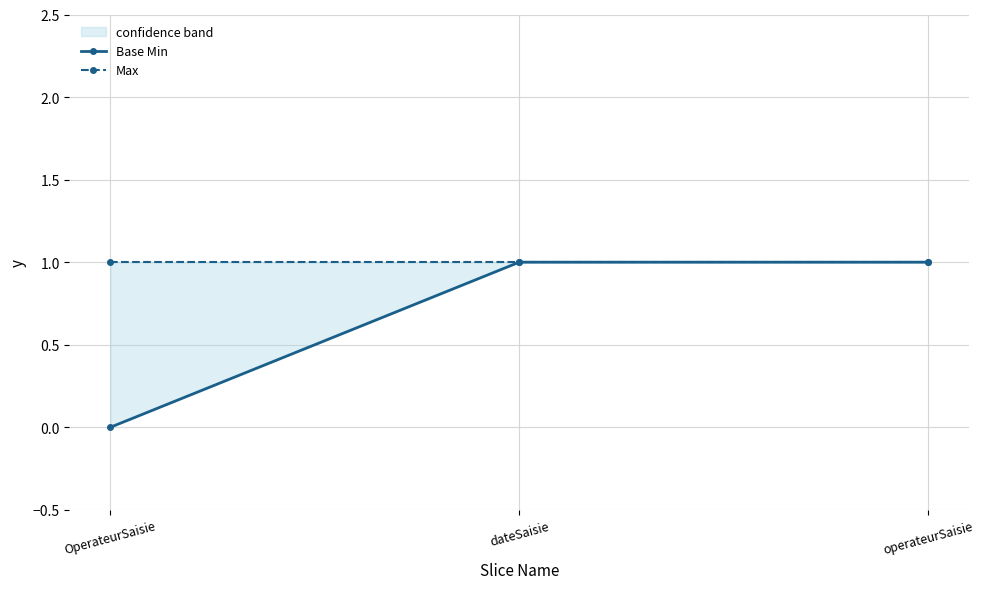

What is the average value of the Base Min series?

1